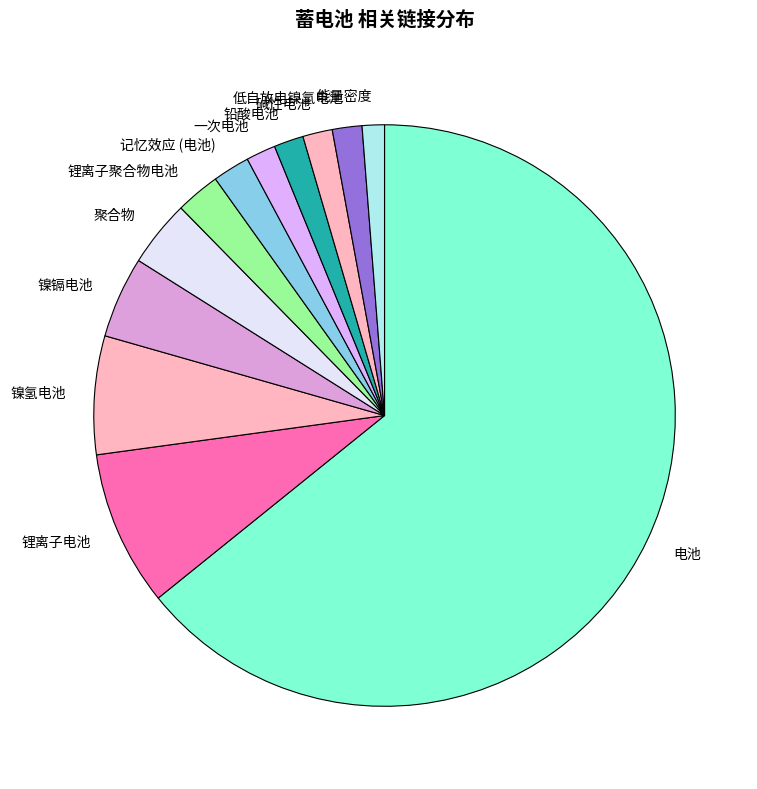

Count the number of slices in the pie.

12